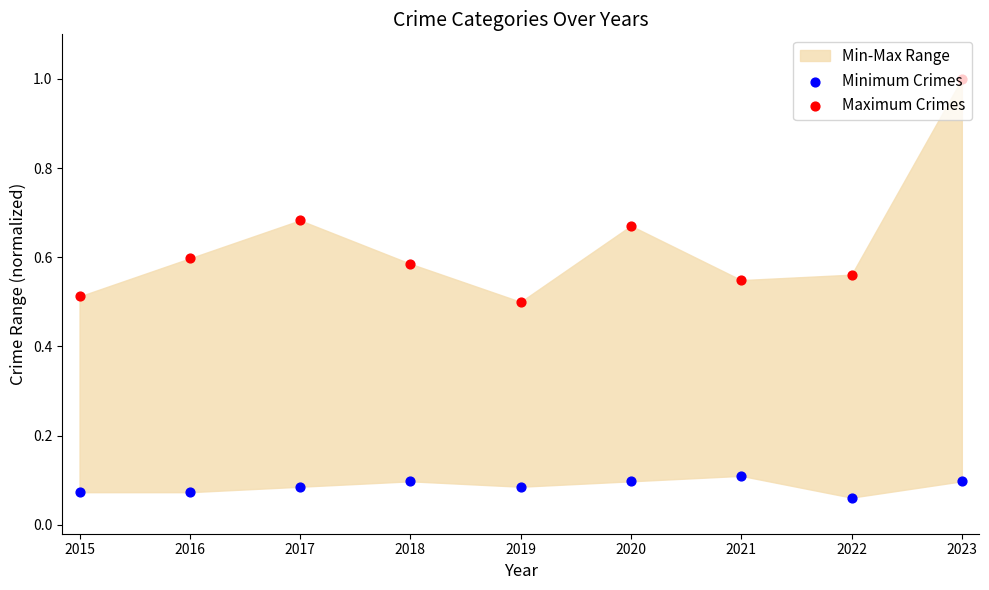

At how many categories does at least one series exceed 0?

9